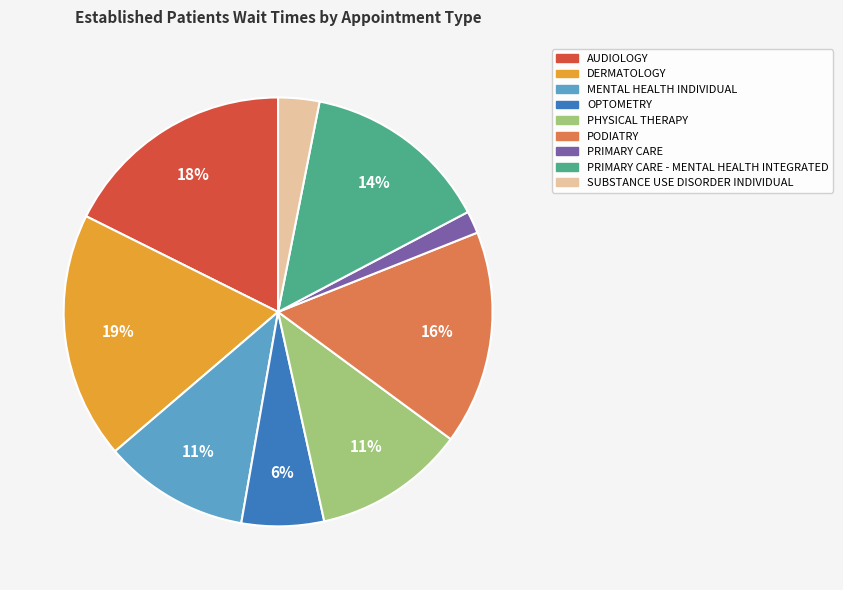

Which category has the smallest portion of the pie?

PRIMARY CARE